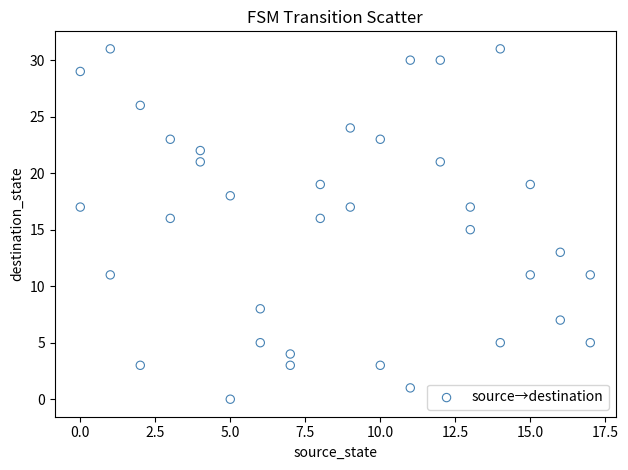

What is the range of Y values (max minus min)?

31